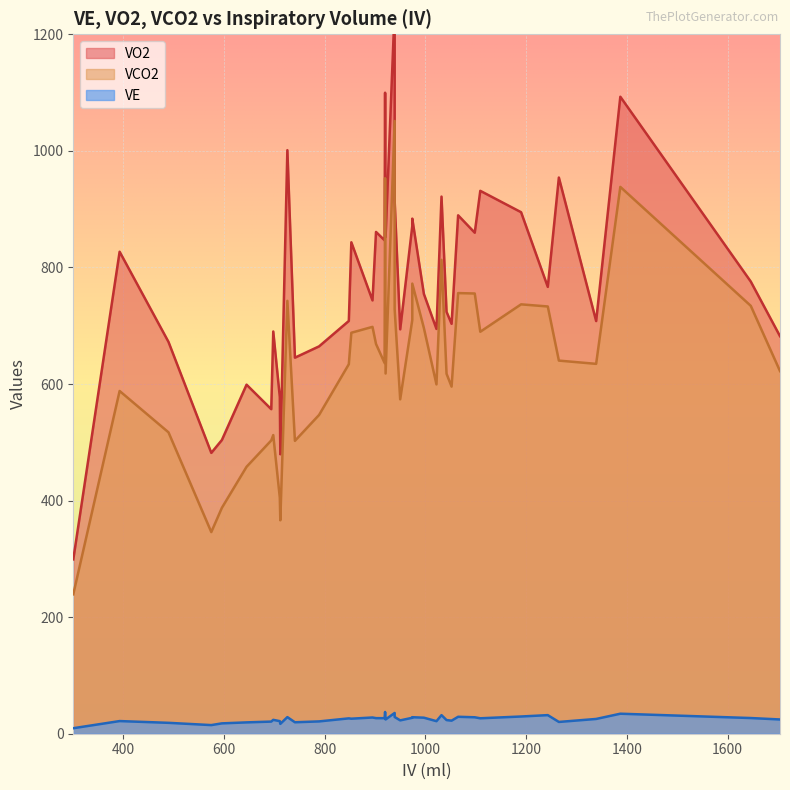

True or false: VCO2 and VO2 intersect in this chart.

False